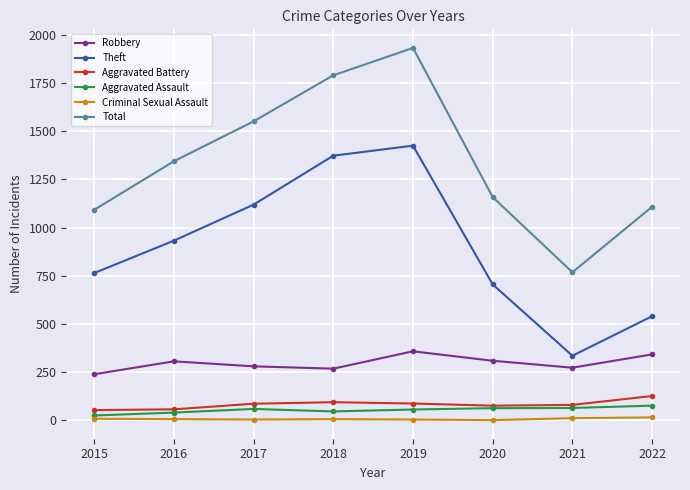

What is the spread (max minus min) of values at 2018?

1784